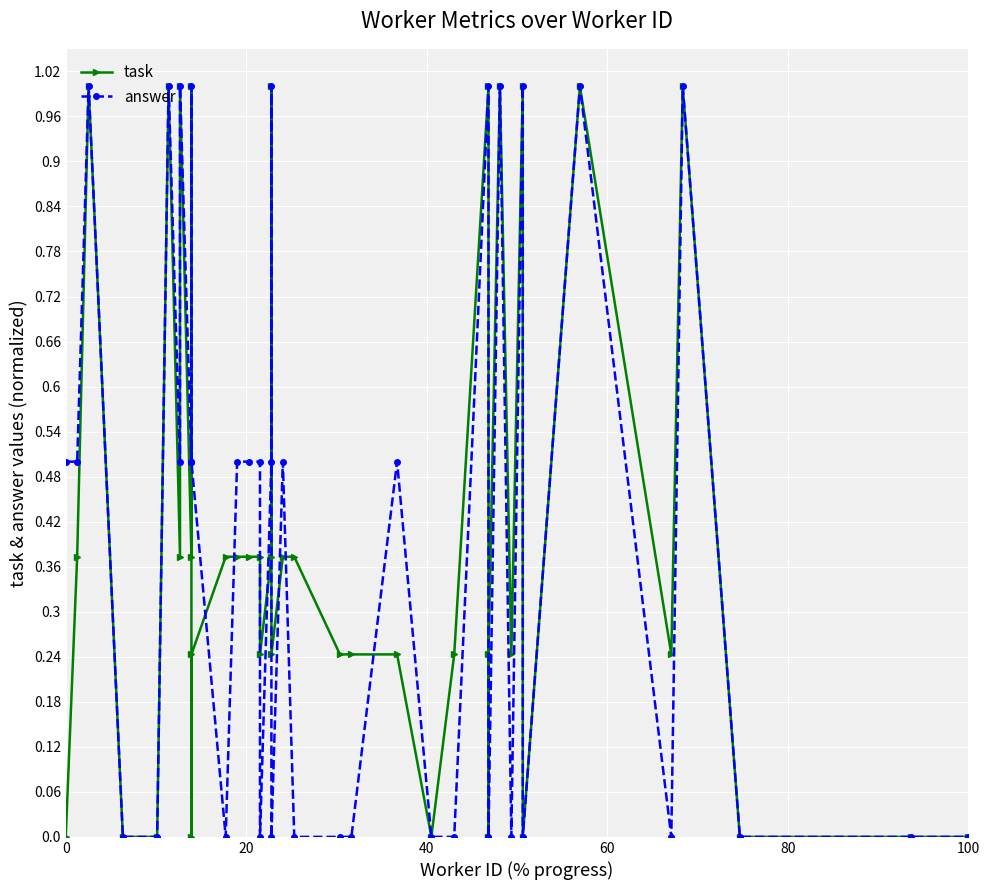

How many answer values are between 0 and 1?

40